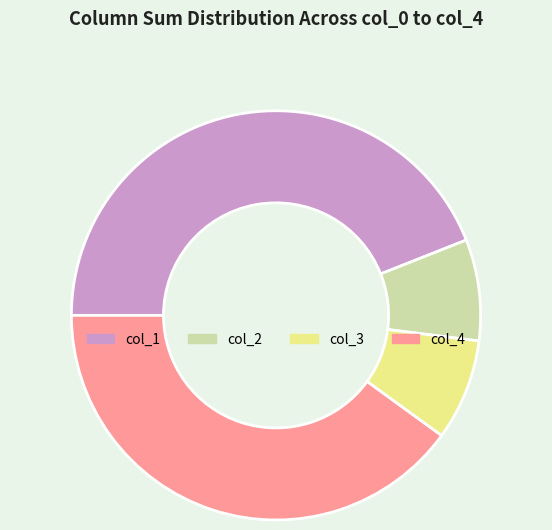

How many segments does this pie chart have?

4